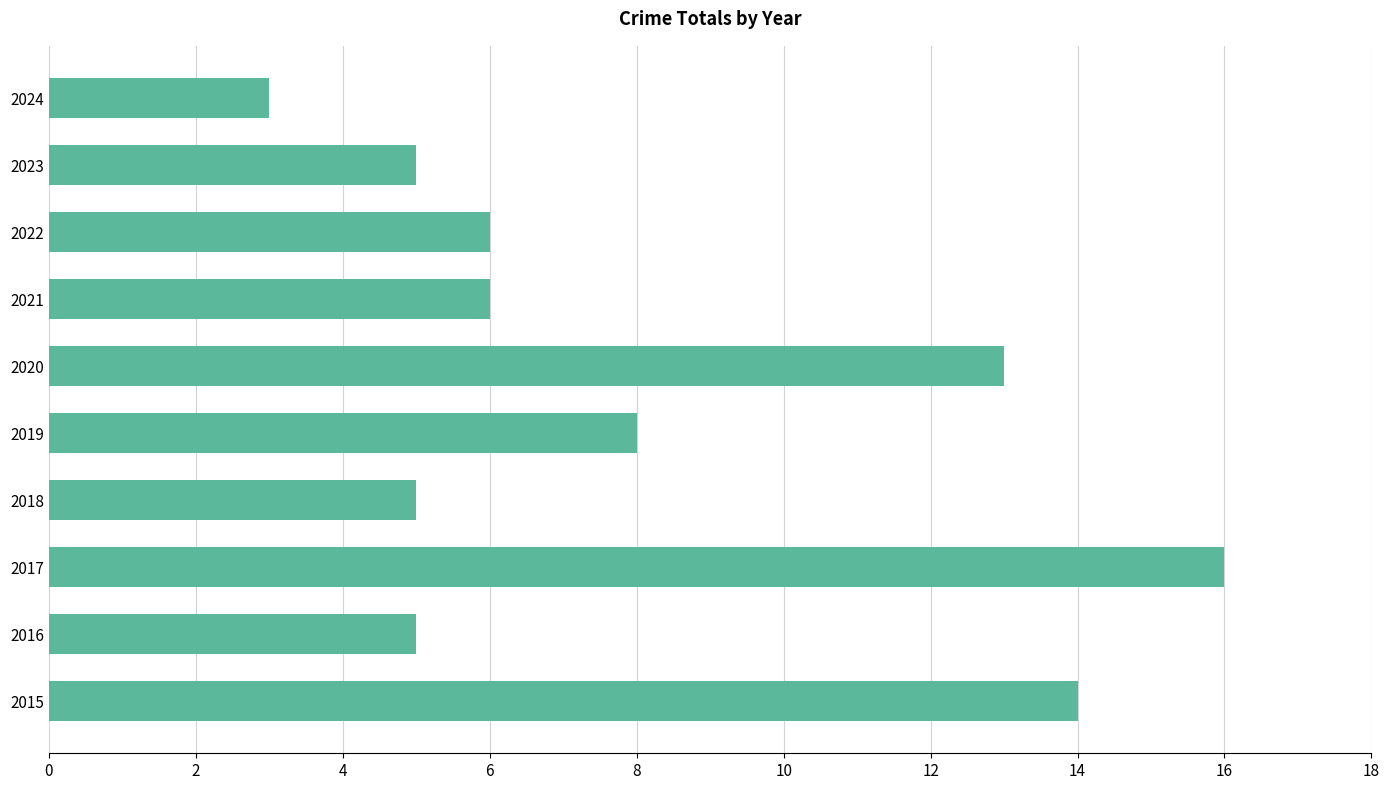

What is the smallest value displayed?

3